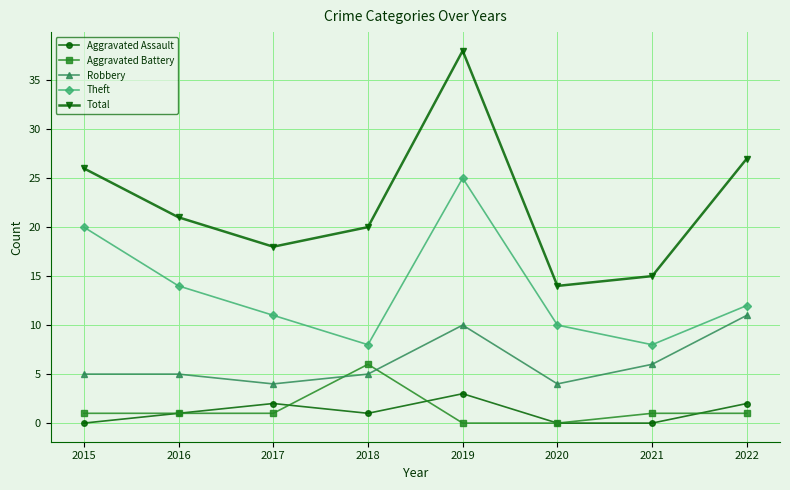

How many data points in Total are less than 21?

4